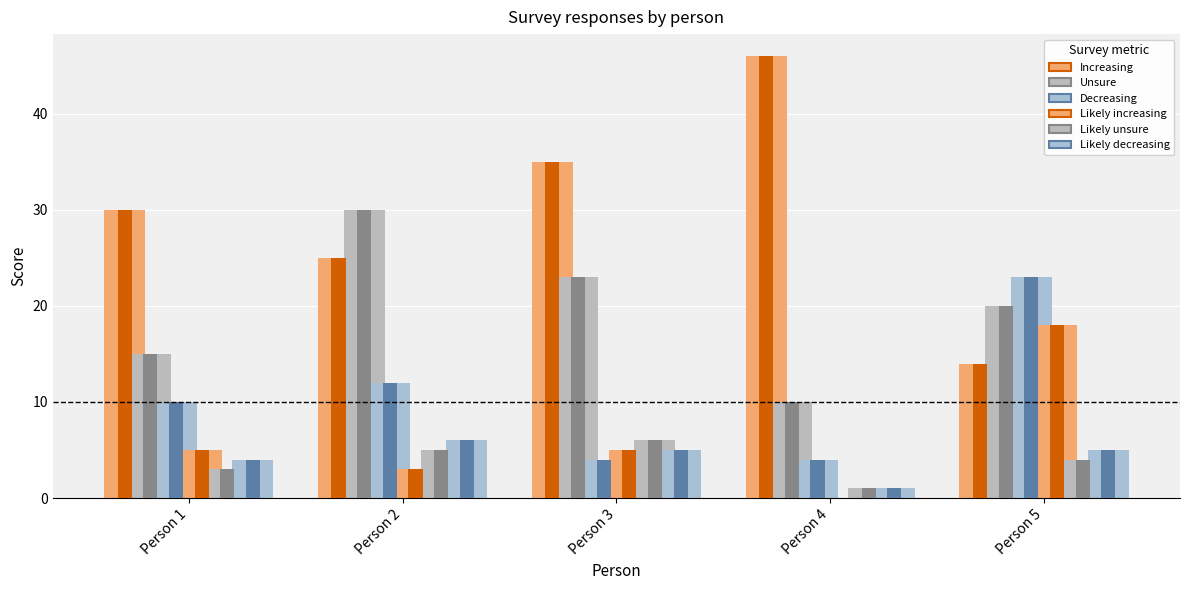

True or false: Understanding has a value of 33 at Person 5.

False